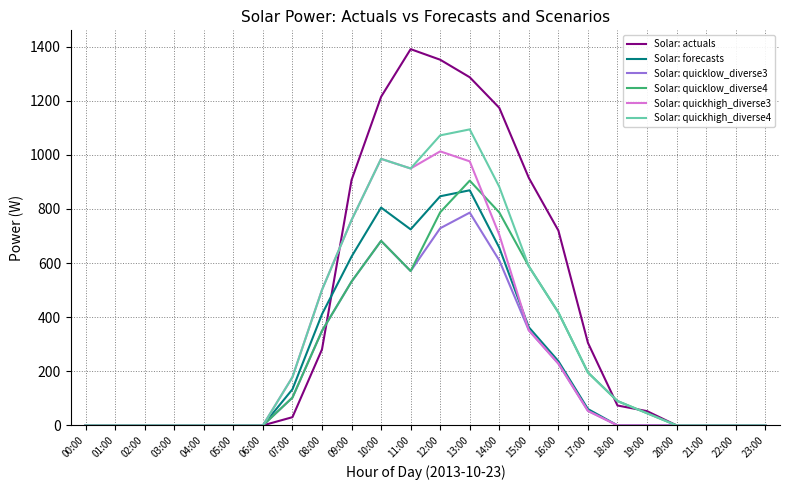

What is the average value of the Solar: quicklow_diverse4 series?

252.2